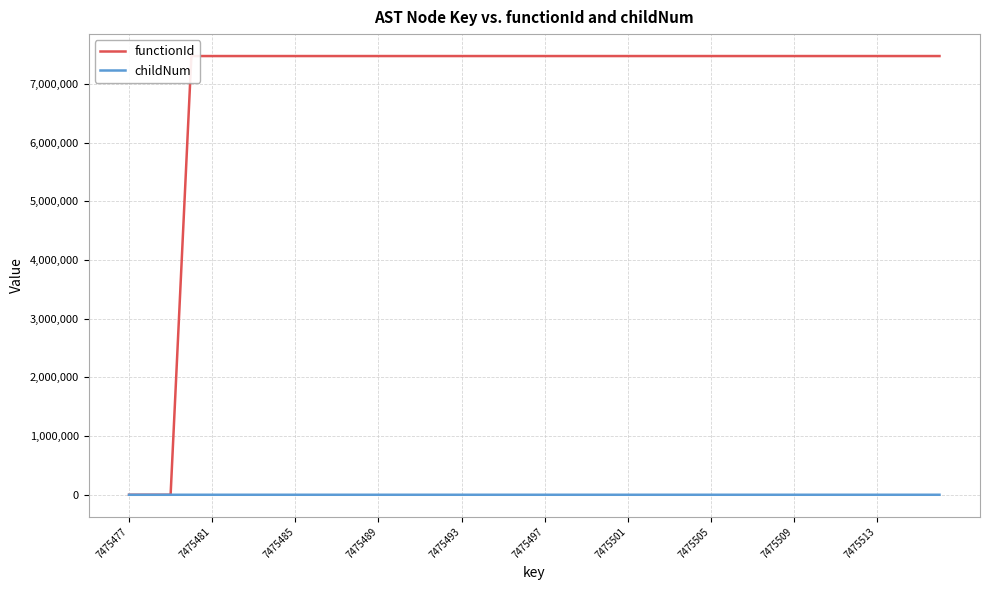

What is the average value of the functionId series?

6914817